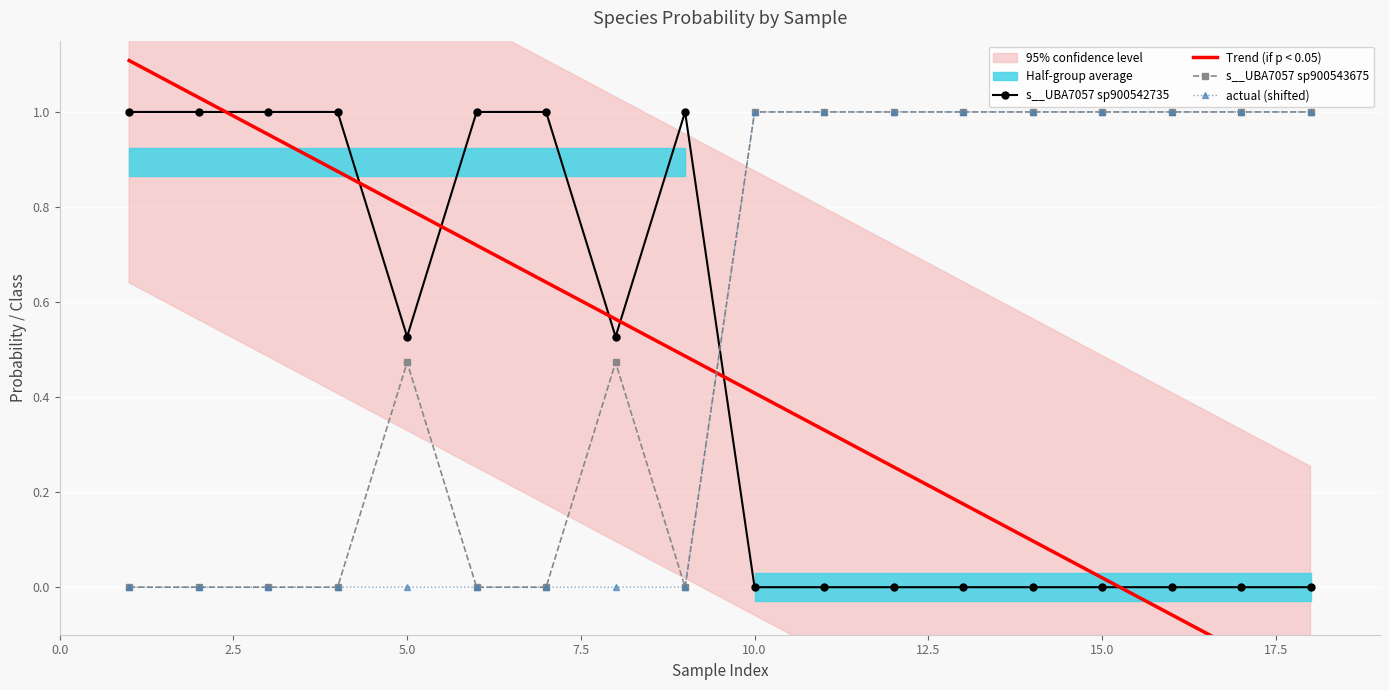

How many times do s__UBA7057 sp900543675 and s__UBA7057 sp900542735 cross each other?

1